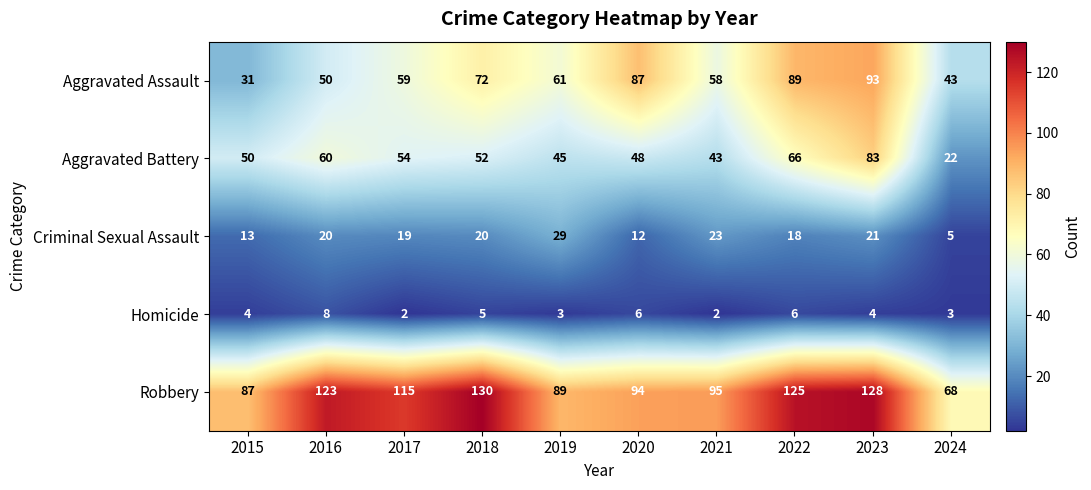

The value of Aggravated Battery at 2020 is 48. True or false?

True